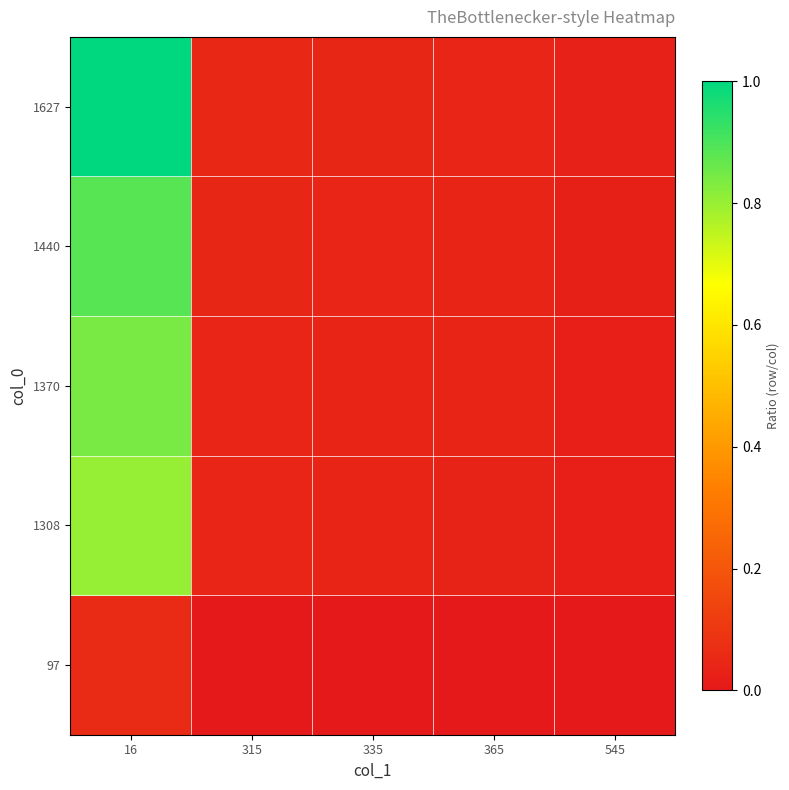

List the series in order of their peak value, lowest first.

97, 1308, 1370, 1440, 1627